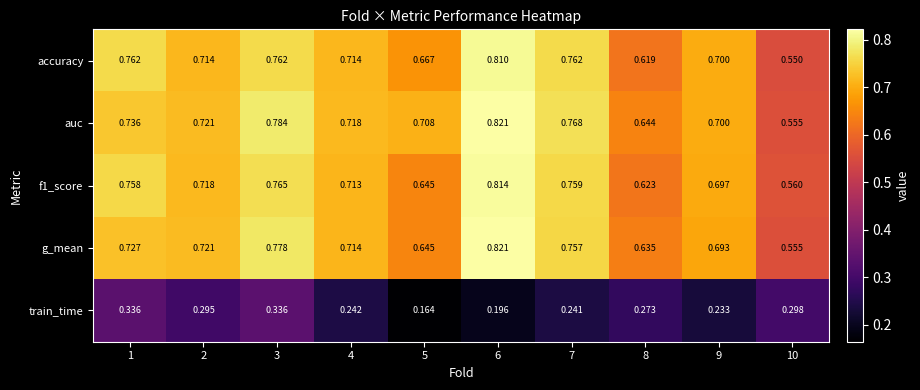

Which category has the lowest value across all series?

5